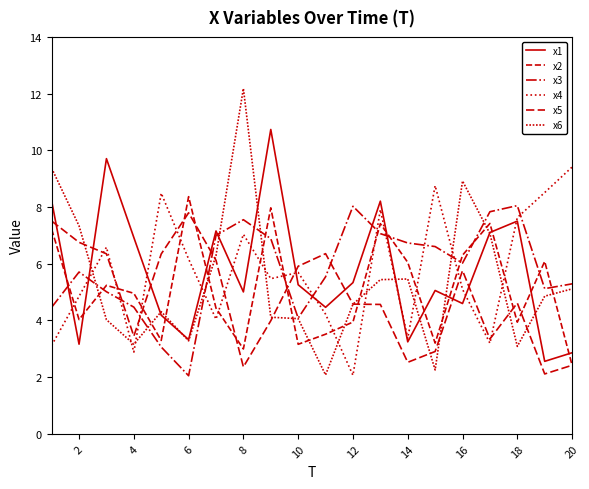

What is the sum of all x1 values?

114.6